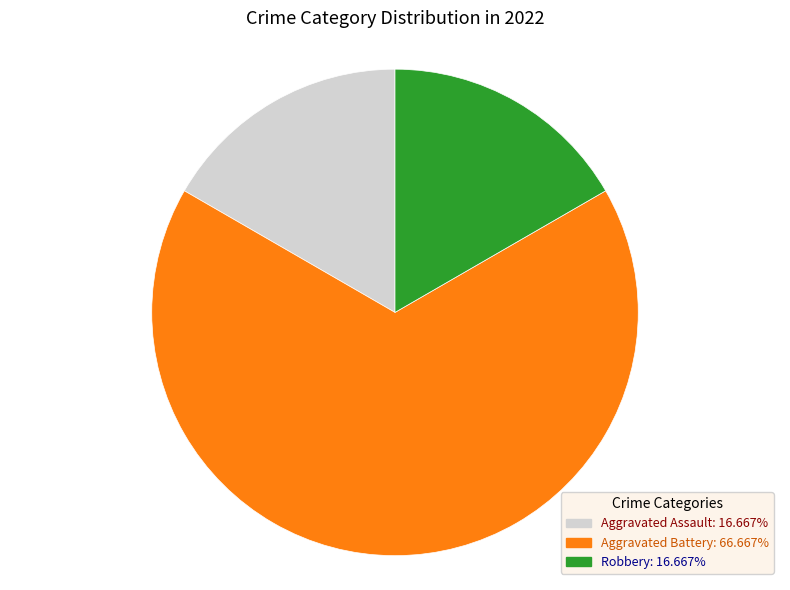

Is there any slice that represents more than half of the pie?

Yes